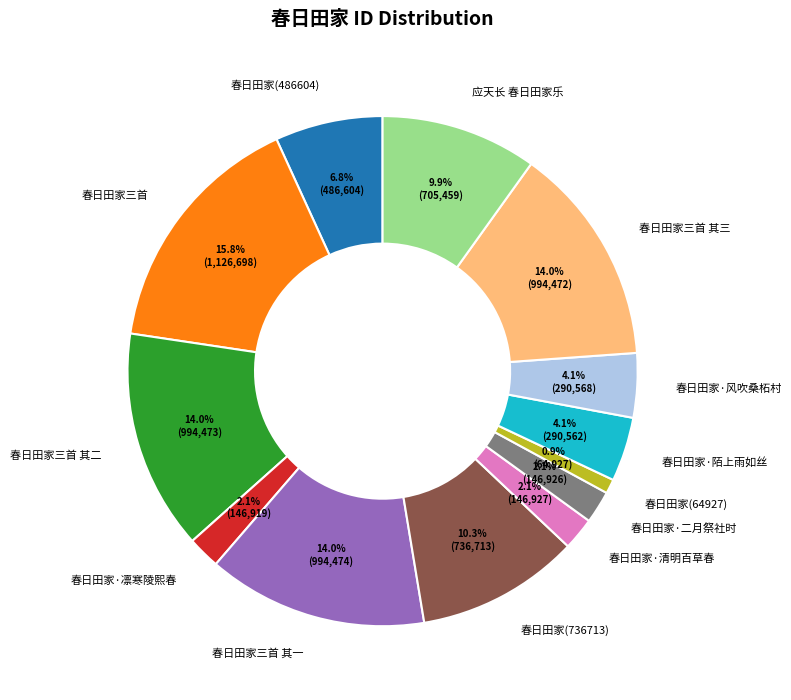

Does any single category account for the majority?

No